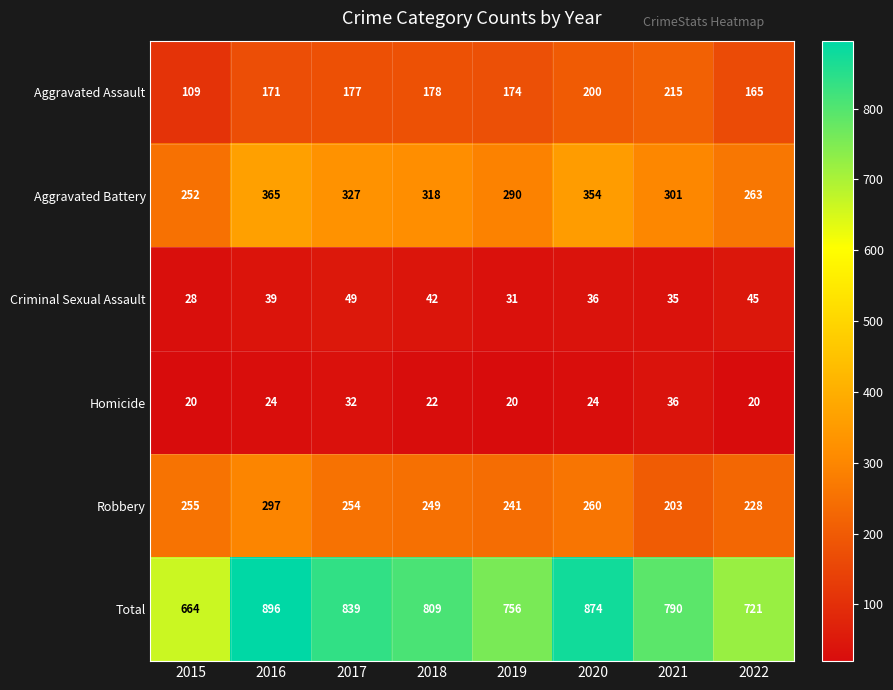

Is it true that Homicide equals 32 at 2017?

True